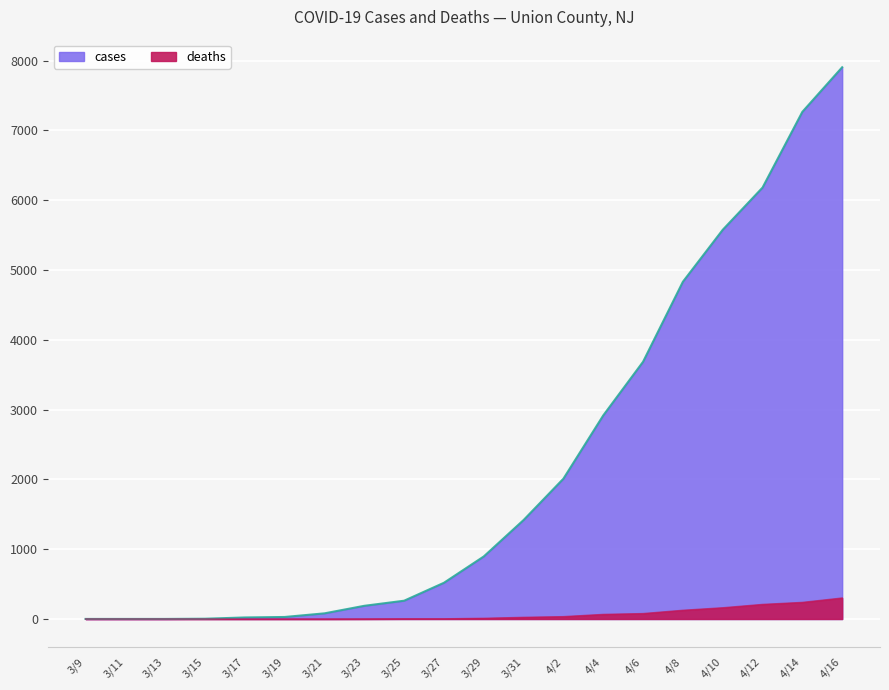

The value of cases at 3/9 is 1. True or false?

True